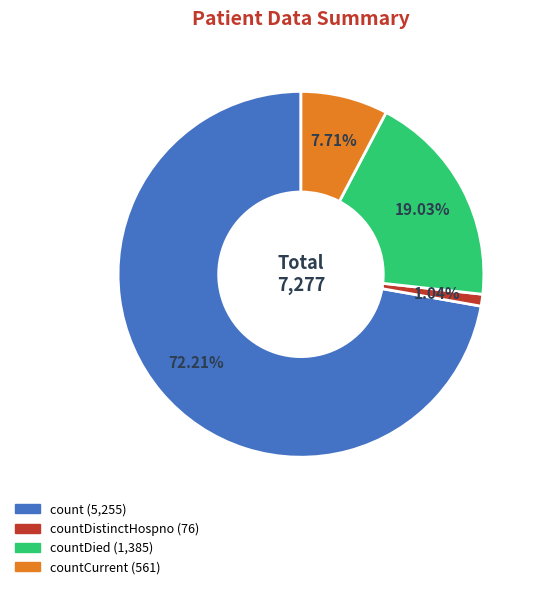

How many slices are in this pie chart?

4